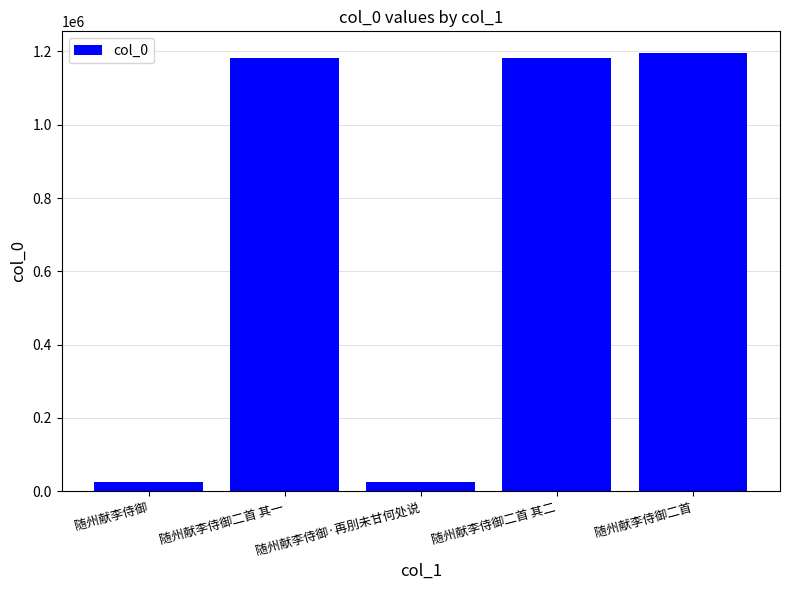

What is the label of the 2nd bar from the left?

随州献李侍御二首 其一